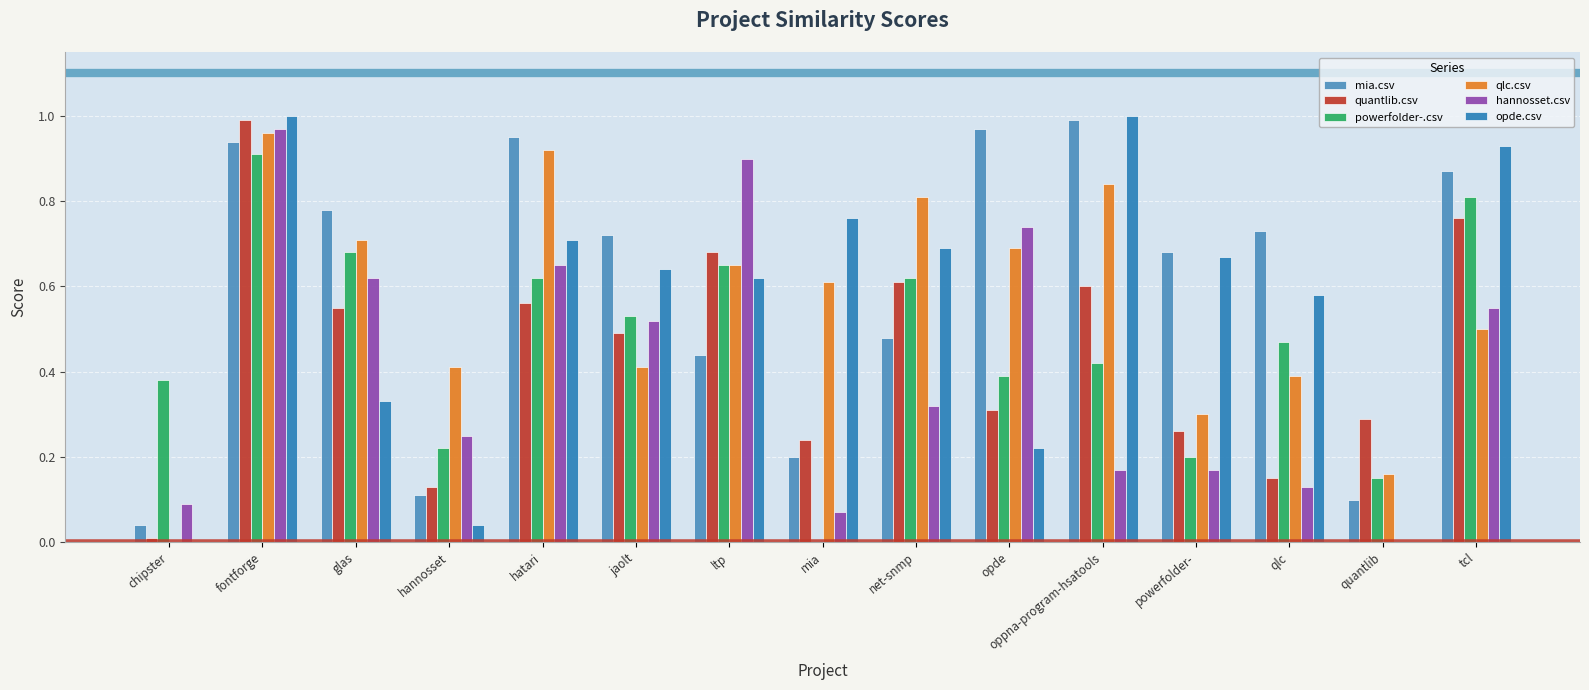

What is the difference between the maximum and minimum values in the quantlib.csv series?

1.0